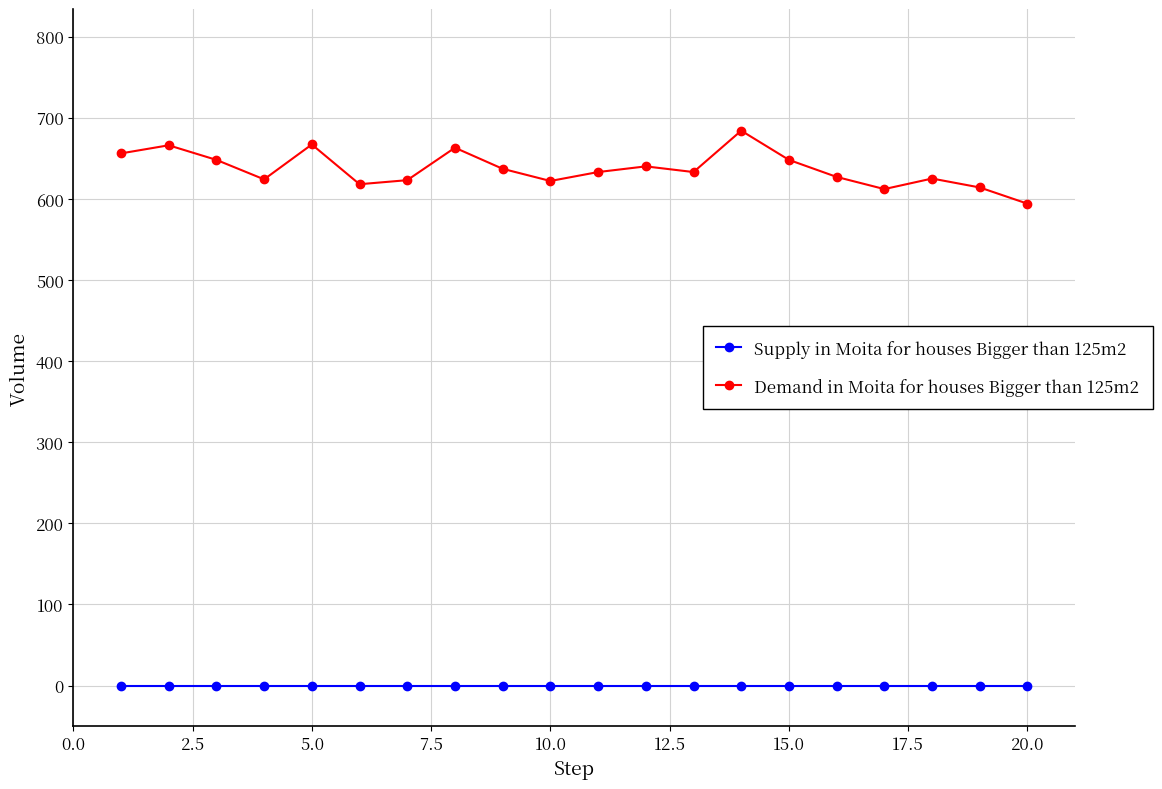

True or false: Demand in Moita for houses Bigger than 125m2 has more than 2 interior local peaks.

True